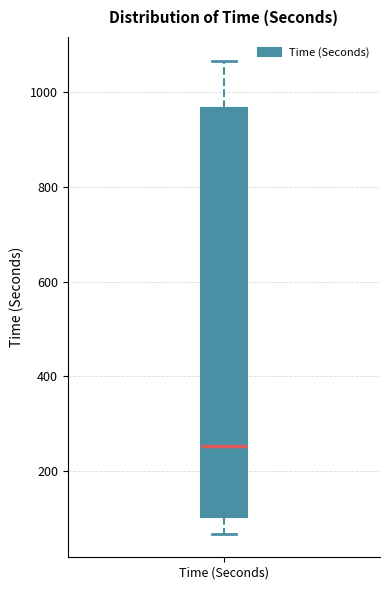

Where does the lower whisker of the box for Time (Seconds) end on the y-axis? The values are not printed on the chart, so give them approximately, as read against the axis.

60